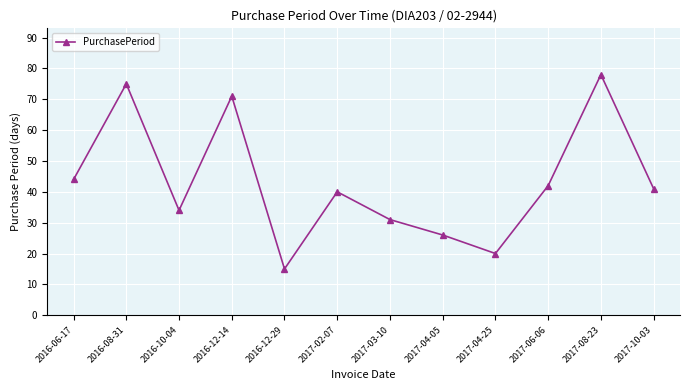

What is the value of the 3rd point from the left?

34